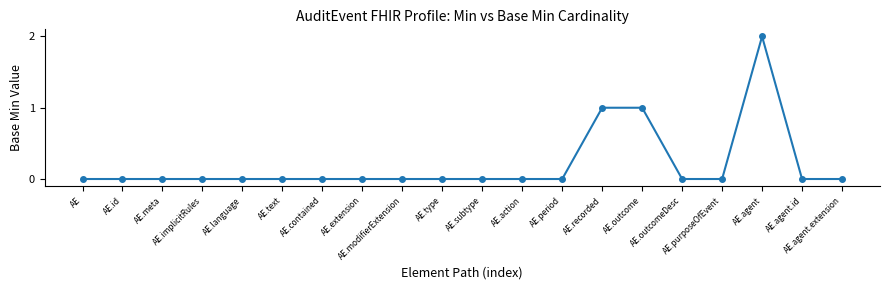

Is it true that the value at AE.agent.id is -1?

False